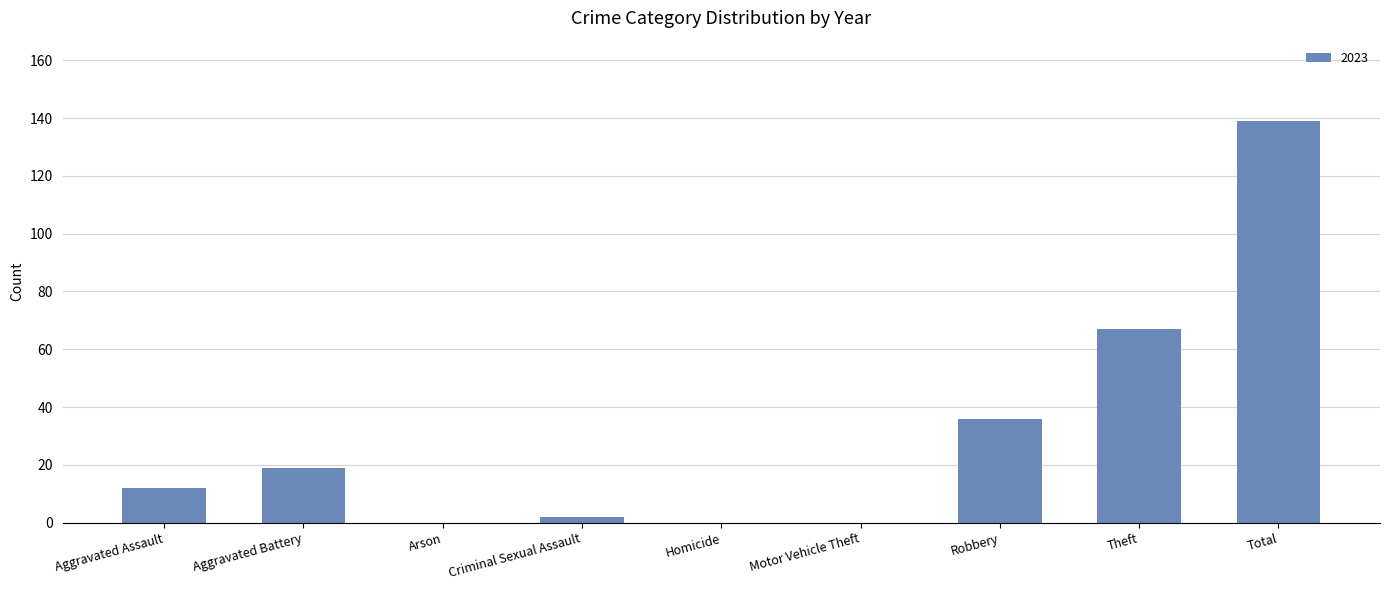

Reading left to right, extract all data points from this chart.

Aggravated Assault=12	Aggravated Battery=19	Arson=0	Criminal Sexual Assault=2	Homicide=0	Motor Vehicle Theft=0	Robbery=36	Theft=67	Total=139